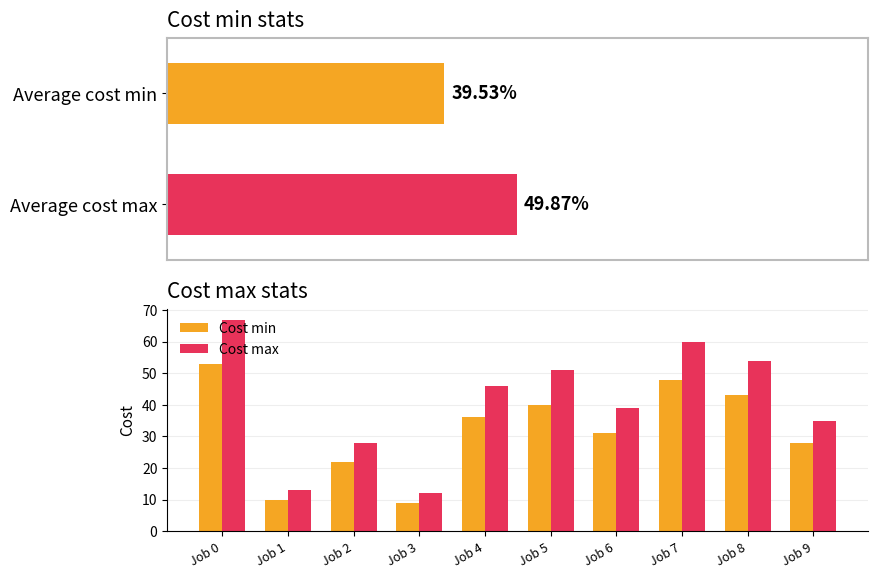

Does the chart contain any negative values?

No